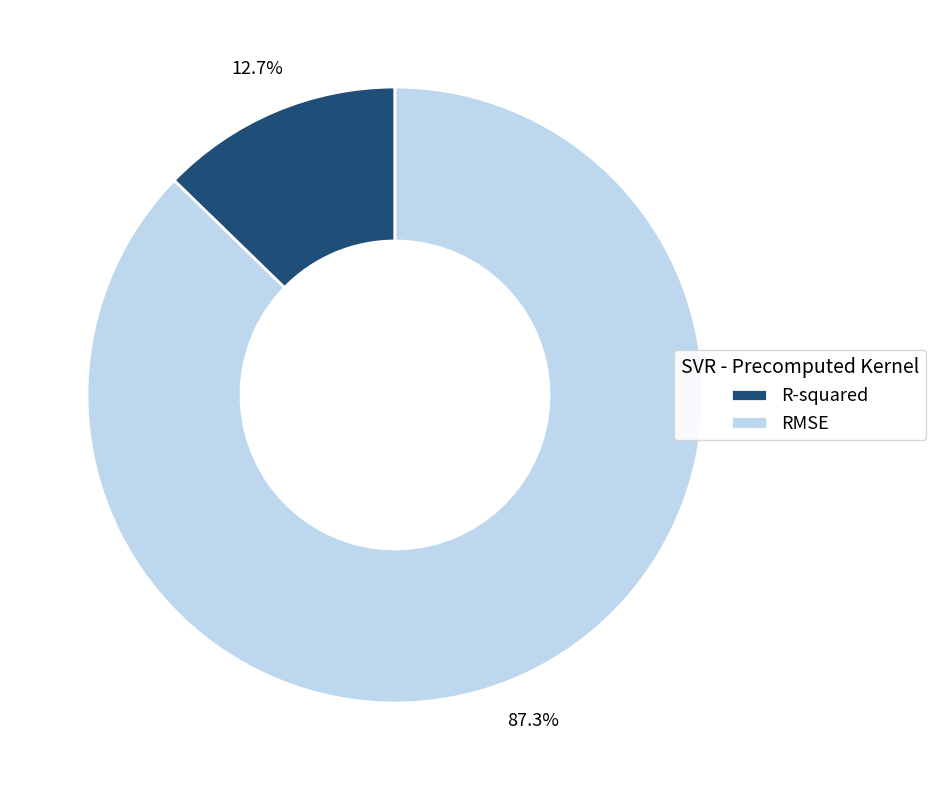

What portion of the pie excludes RMSE?

12.7%